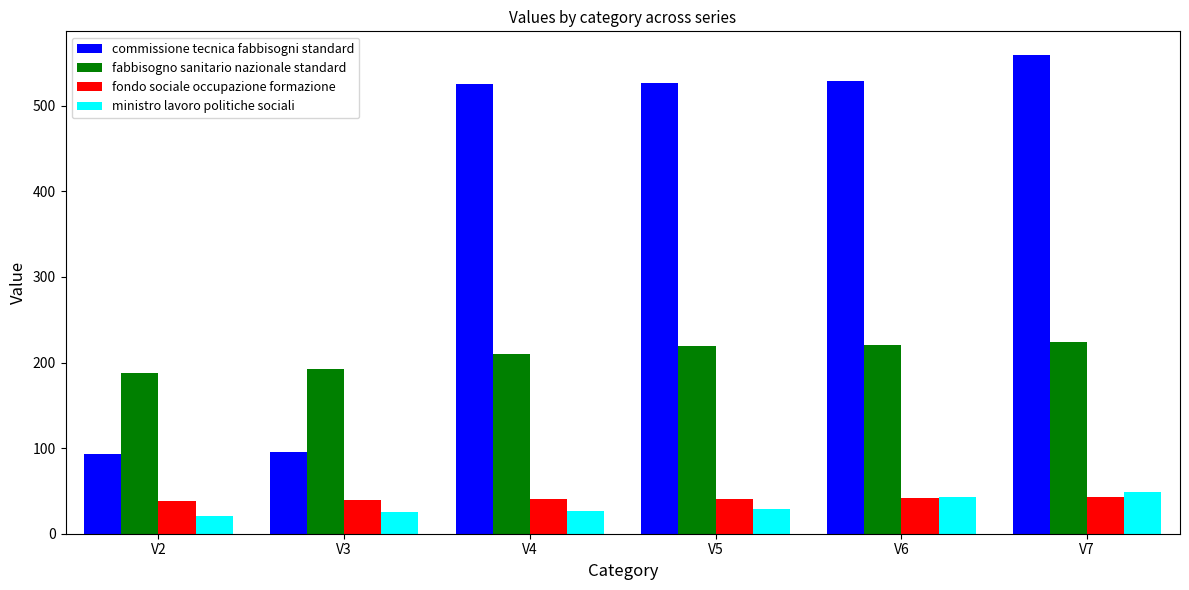

At how many categories does at least one series exceed 407?

4